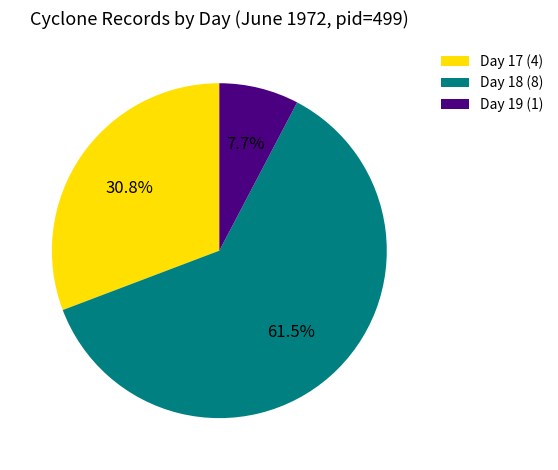

Does Day 17 (4) account for over 50% of the chart?

No